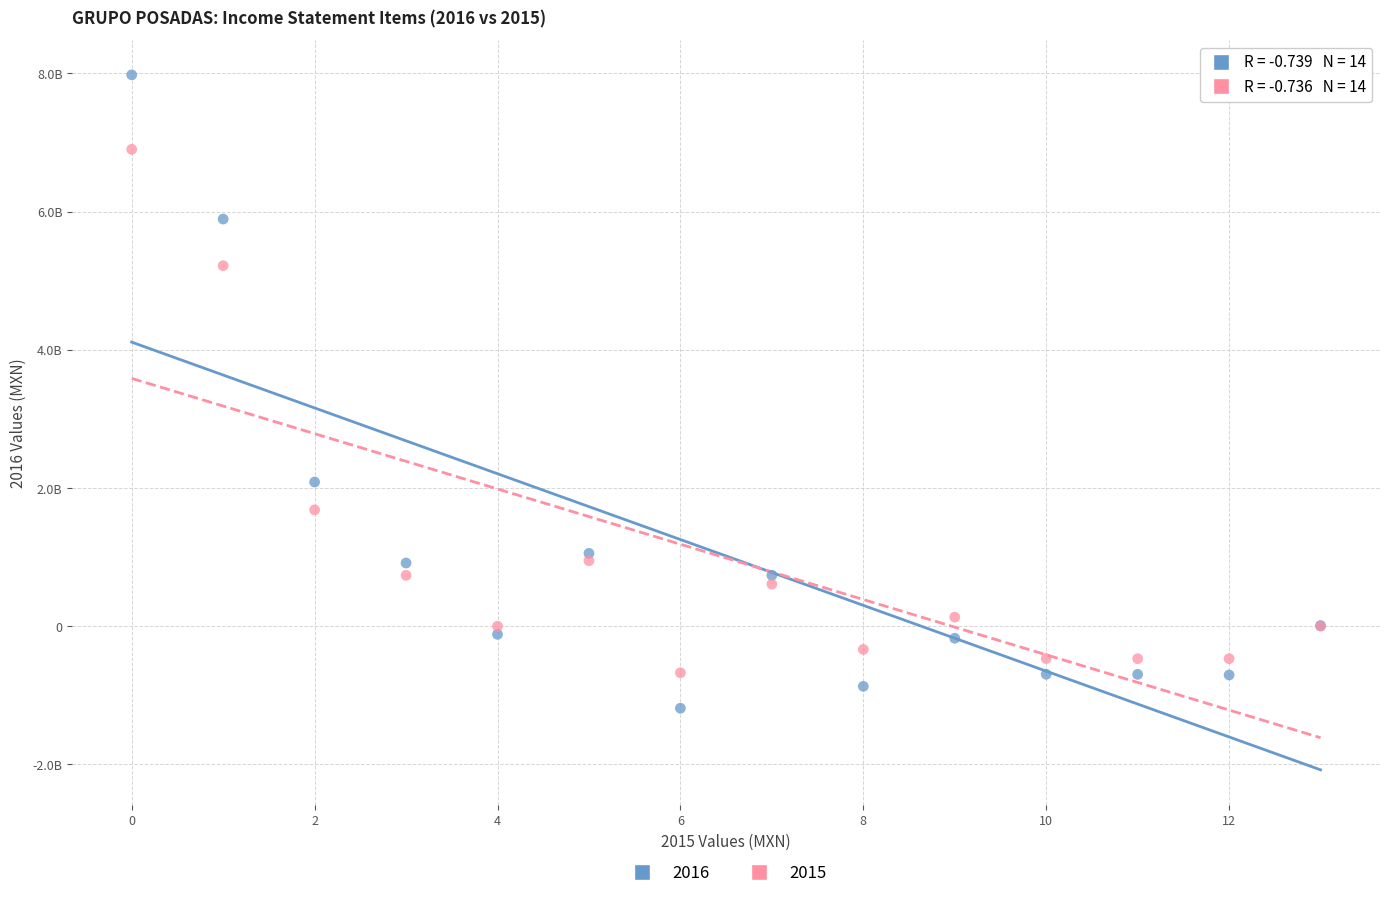

What are all the series names shown in the legend?

2016, 2015